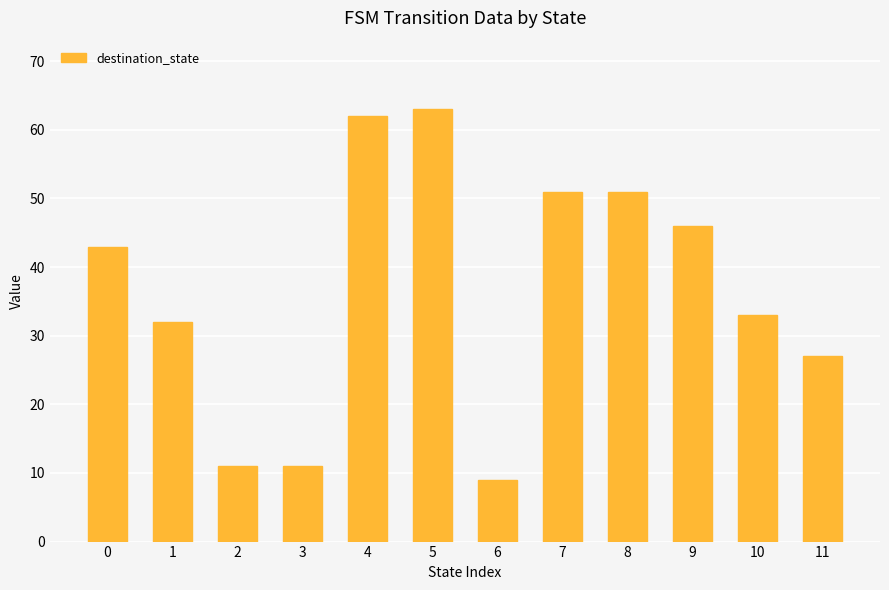

What is the change in value from 7 to 11?

-24